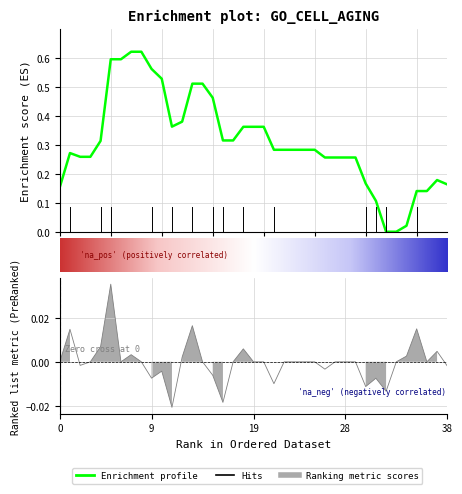

Does the chart display data point markers on the line(s)?

No